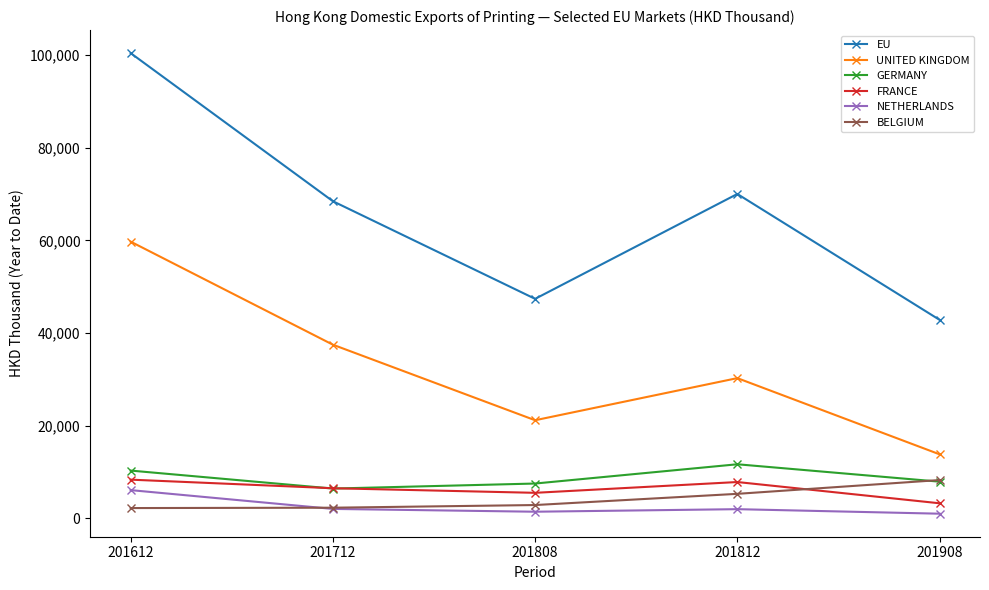

What is the maximum value shown in the chart?

100373.8